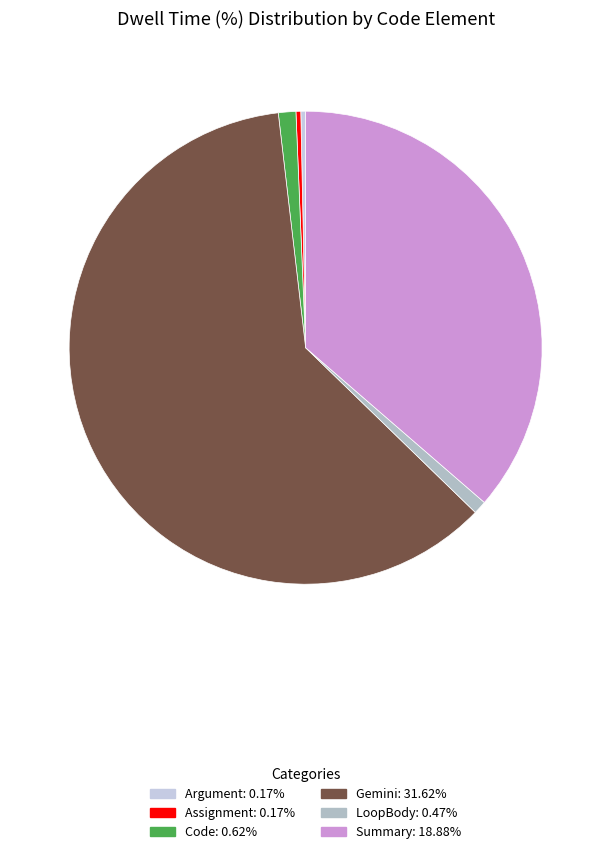

How many slices are in this pie chart?

6